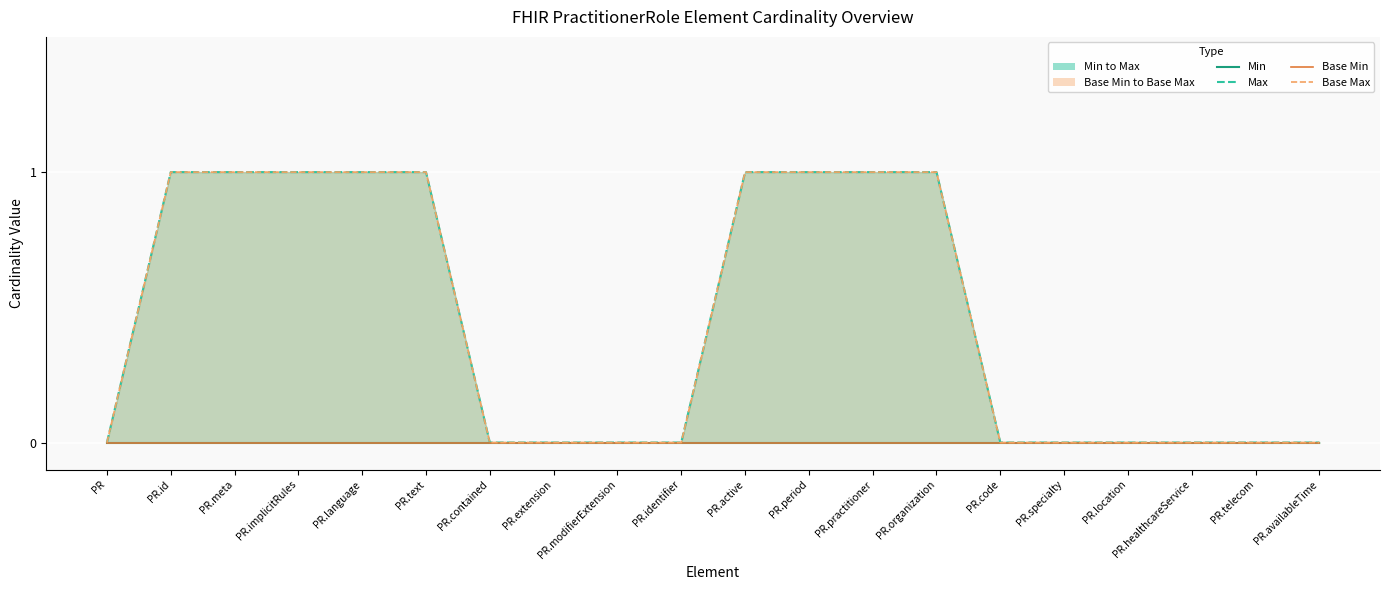

How many lines are shown in the chart?

4